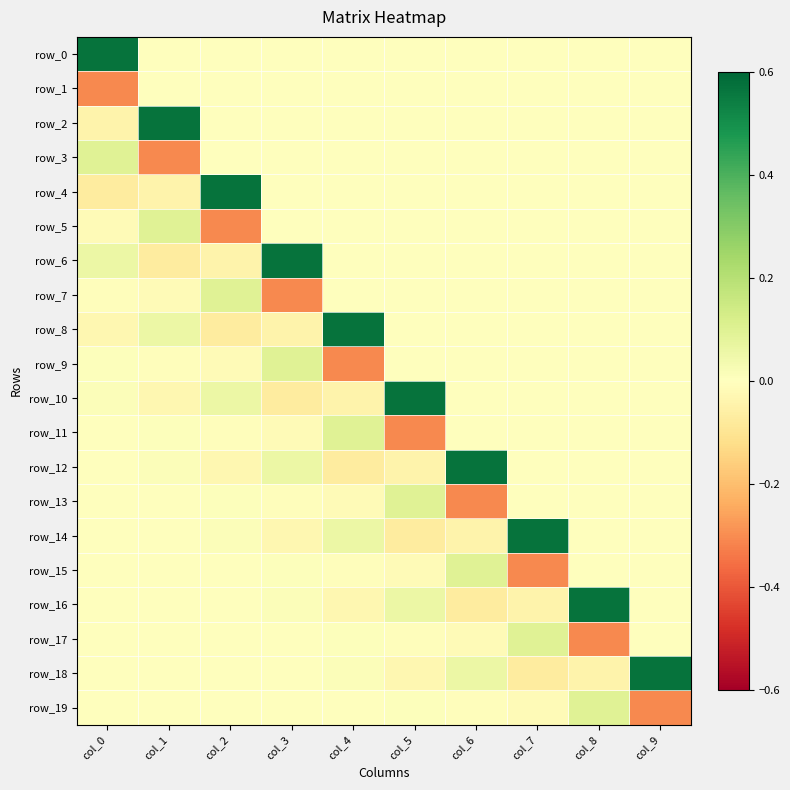

Where does the row_7 series first go above 0?

col_2